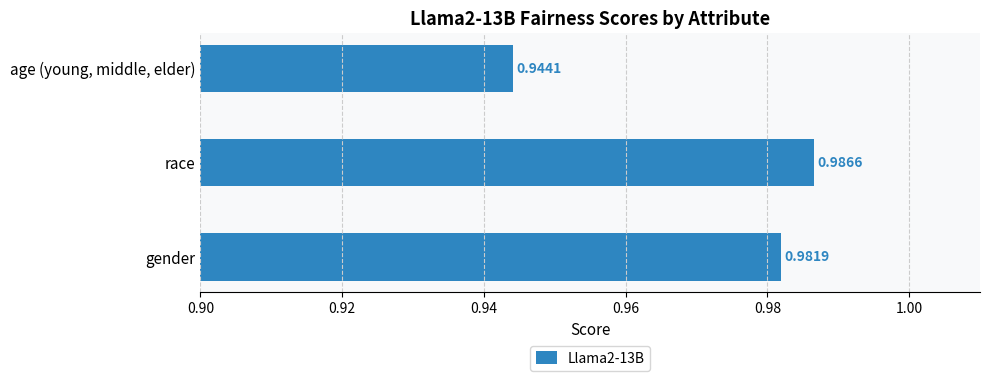

List the labels in order of value, largest first.

race, gender, age (young, middle, elder)